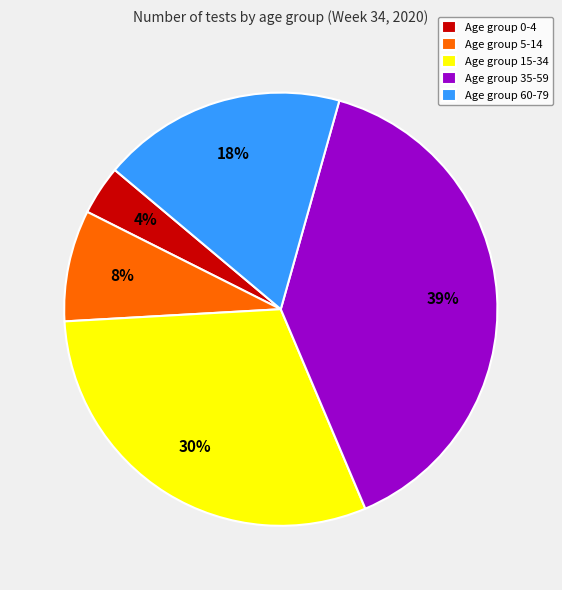

Rank the categories by value from highest to lowest.

Age group 35-59, Age group 15-34, Age group 60-79, Age group 5-14, Age group 0-4